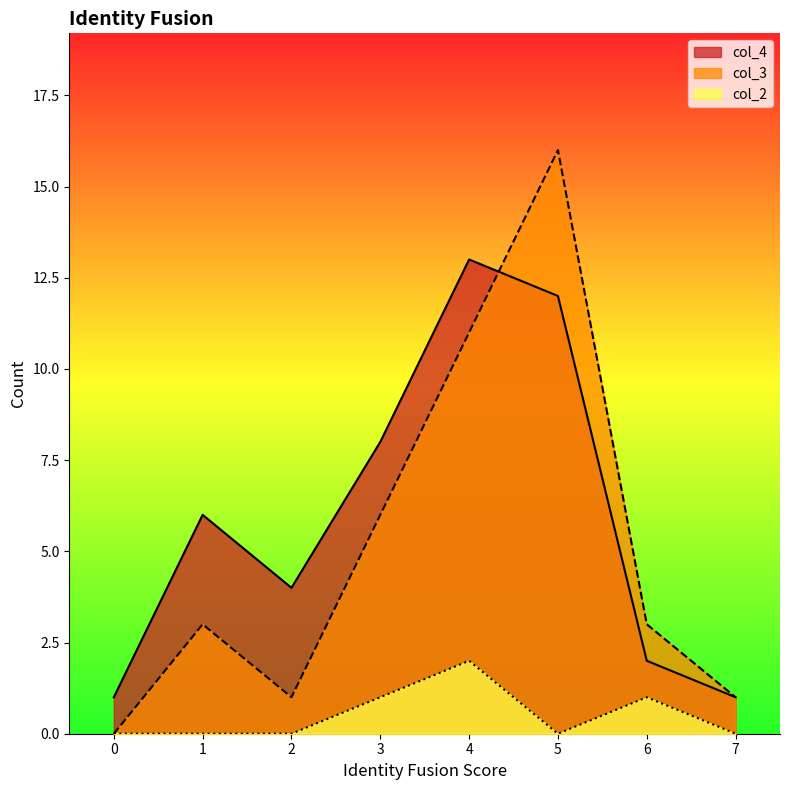

True or false: col_3 and col_4 intersect in this chart.

True